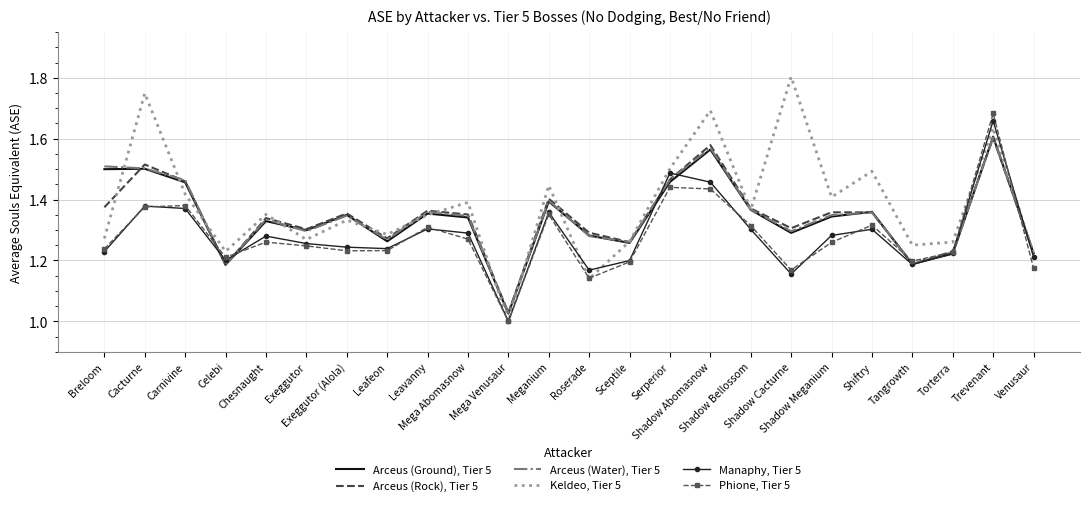

In Arceus (Ground), Tier 5, how many points are higher than both neighbors (excluding endpoints)?

8